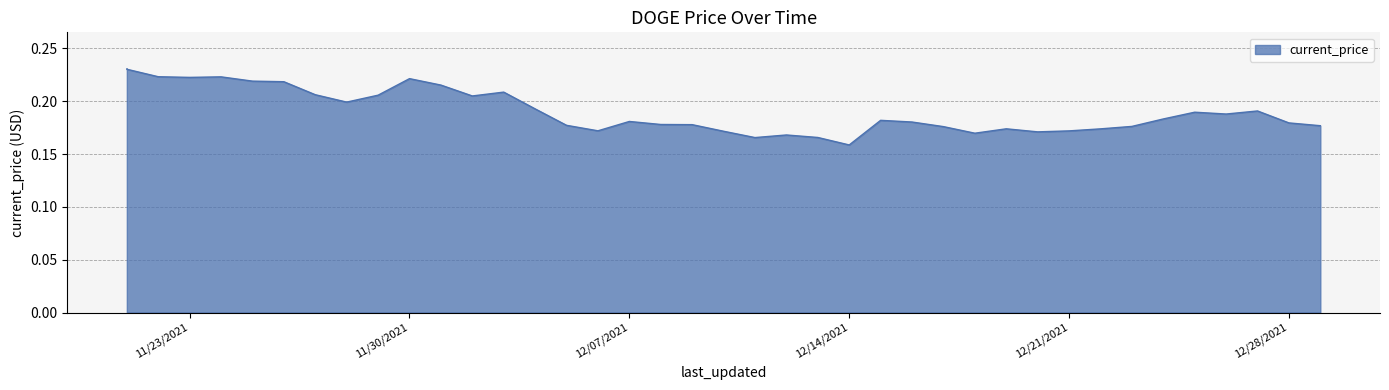

True or false: there are more than 1 points higher than both neighbors.

True